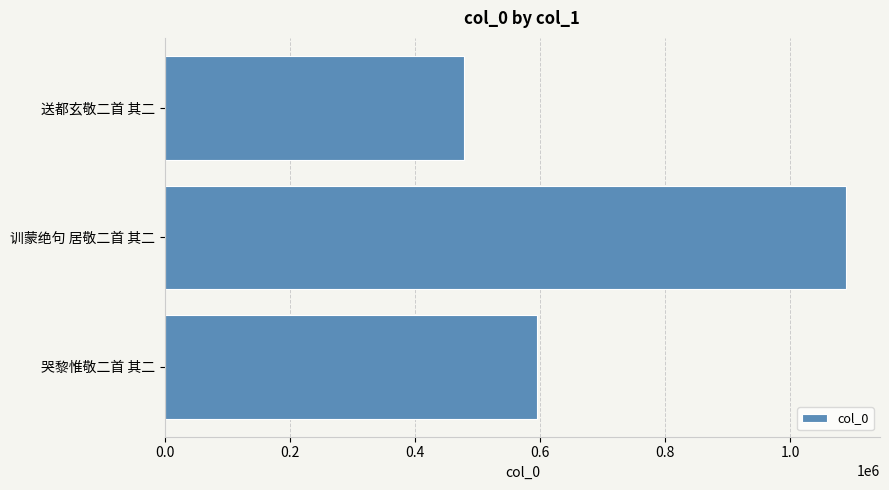

List the labels in order of value, largest first.

训蒙绝句 居敬二首 其二, 哭黎惟敬二首 其二, 送都玄敬二首 其二